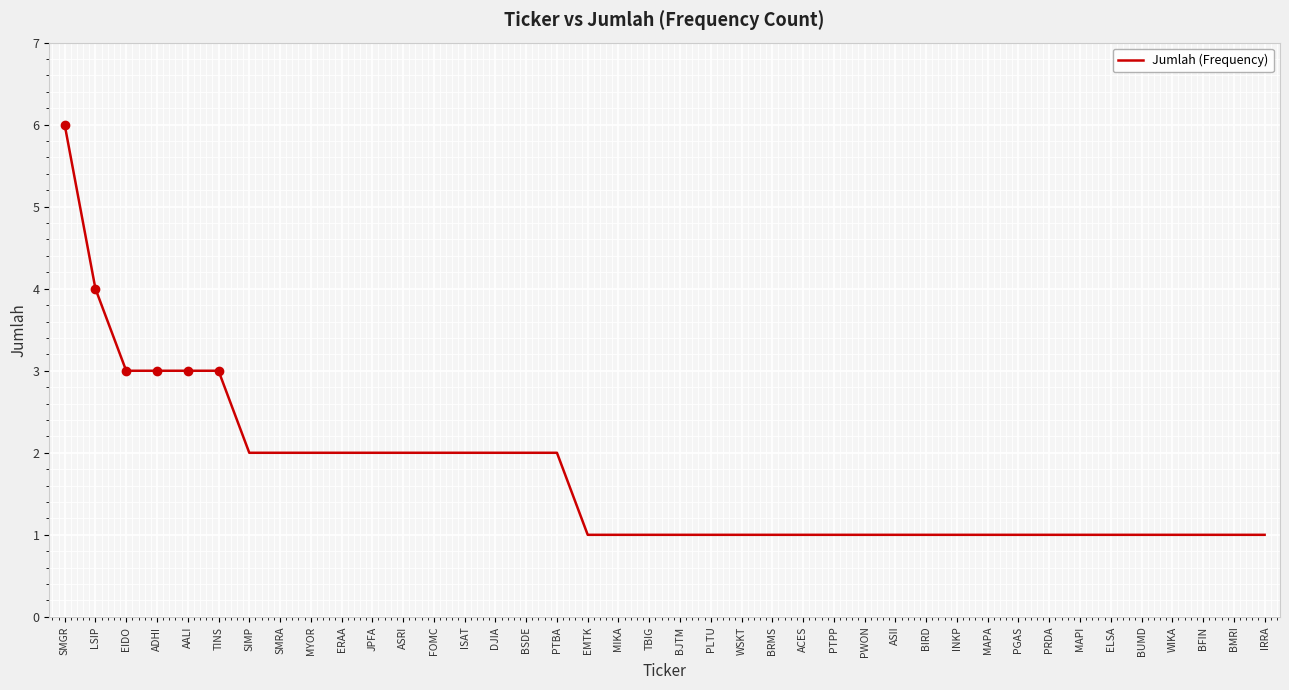

What is the difference between the second highest and minimum values?

3